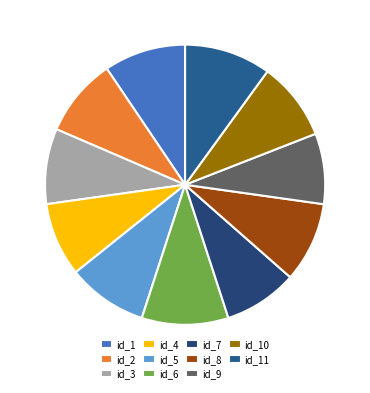

How many segments does this pie chart have?

11